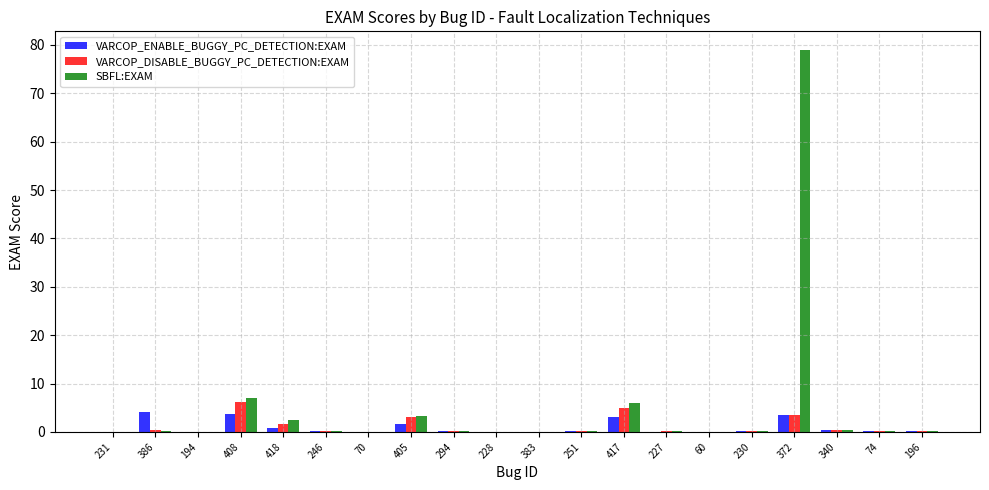

The value of SBFL:EXAM at 417 is 10.1. True or false?

False